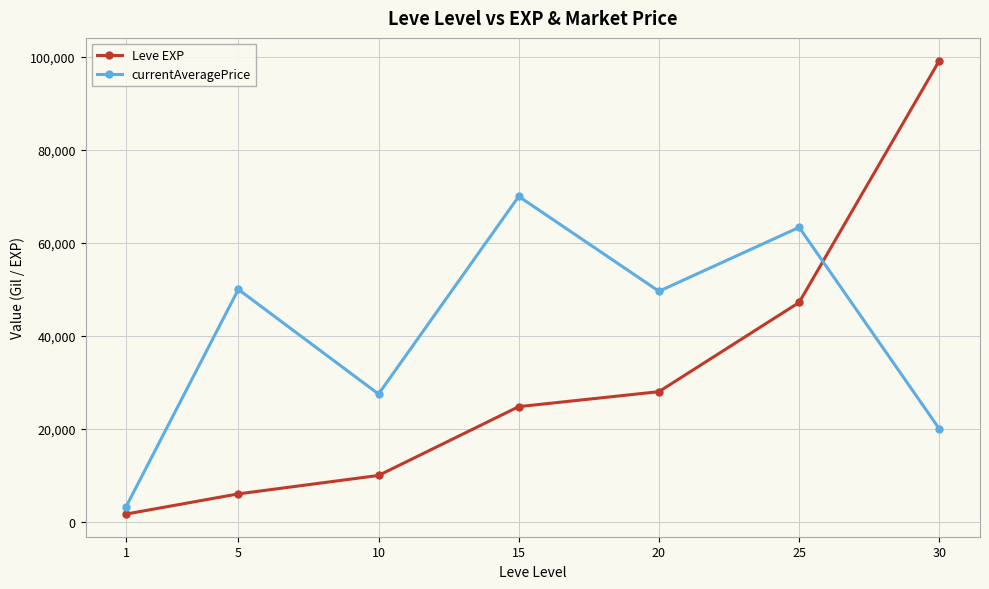

True or false: currentAveragePrice and Leve EXP cross at least once.

True